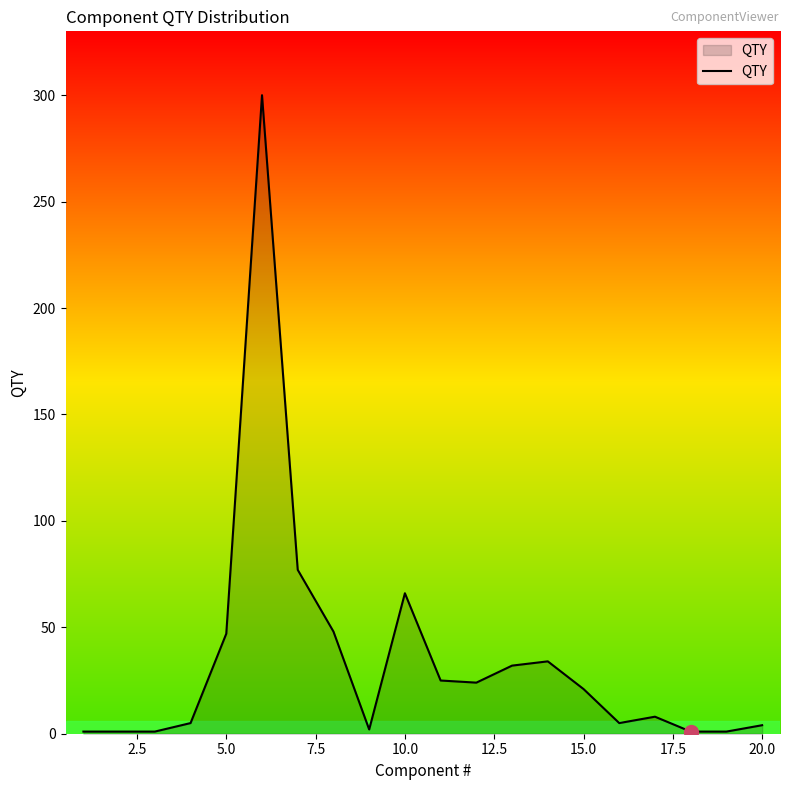

What is the greatest value displayed?

300